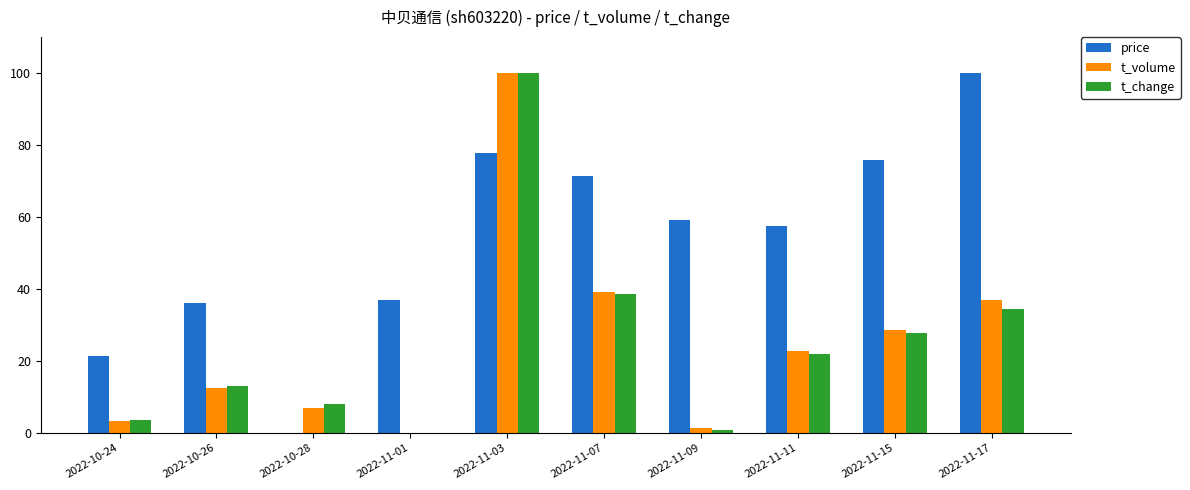

What is the sum of all price values?

536.1